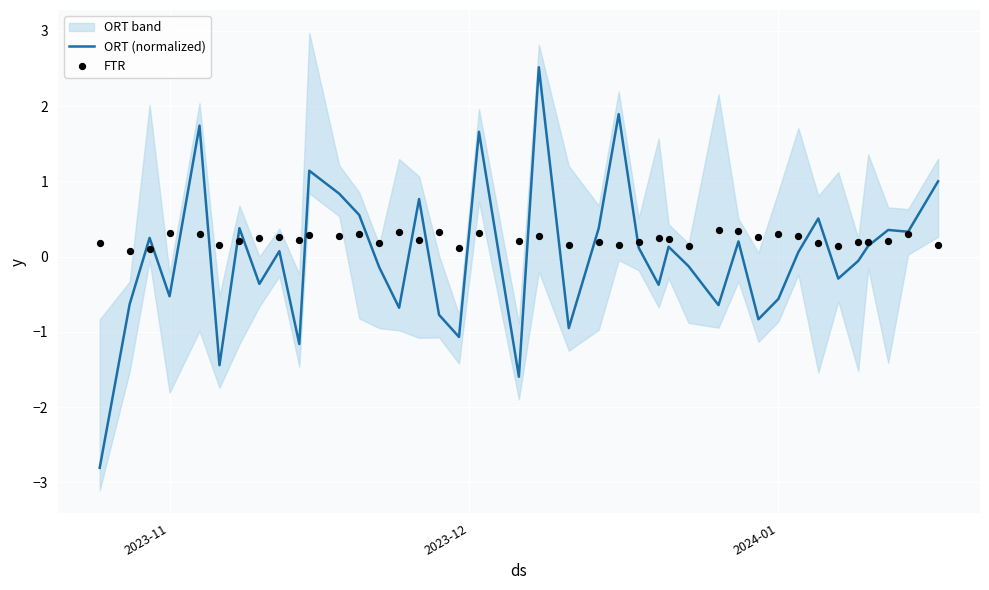

Is the value of FTR at 27 greater than the value of ORT (normalized) at 38?

No